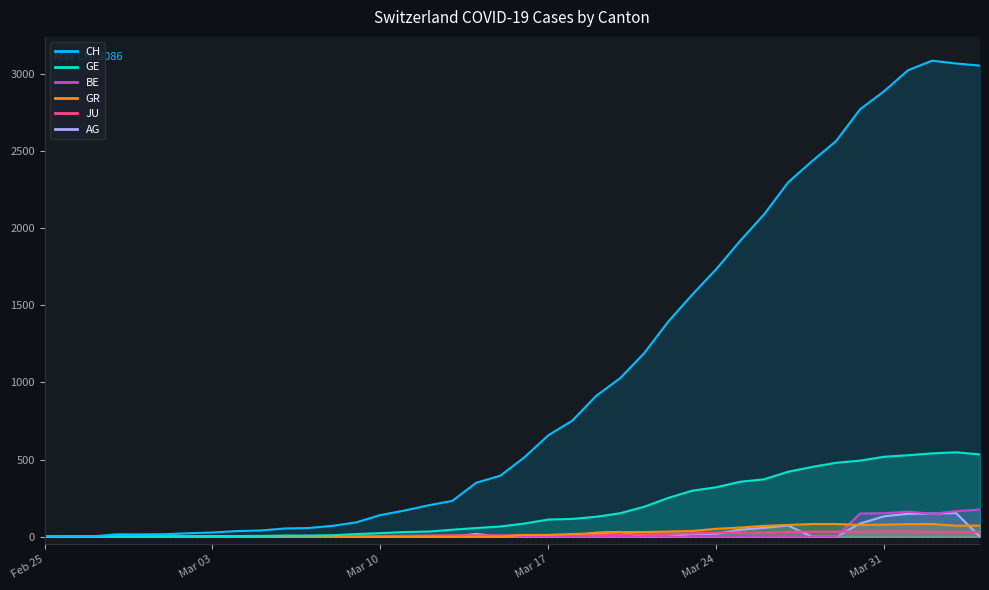

What is the greatest value displayed?

3086